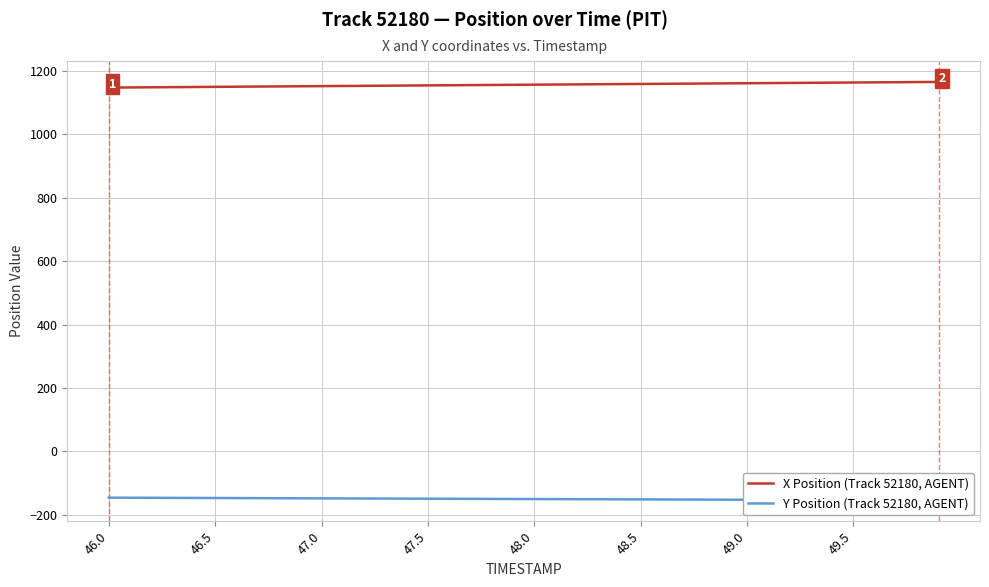

What is the maximum value for X Position (Track 52180, AGENT)?

1165.6